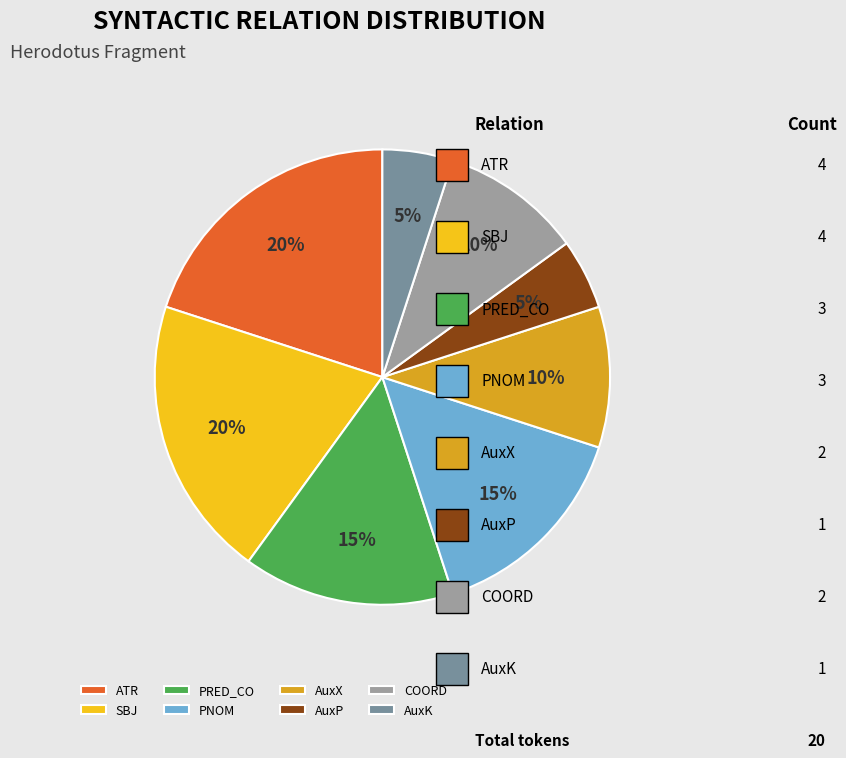

Count the number of slices in the pie.

8